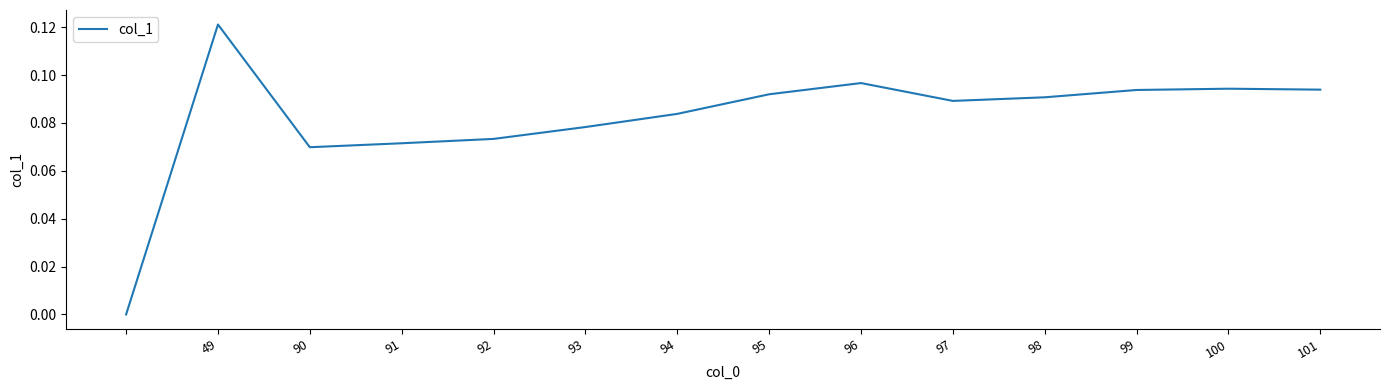

The value at 92 is 0.0. True or false?

False